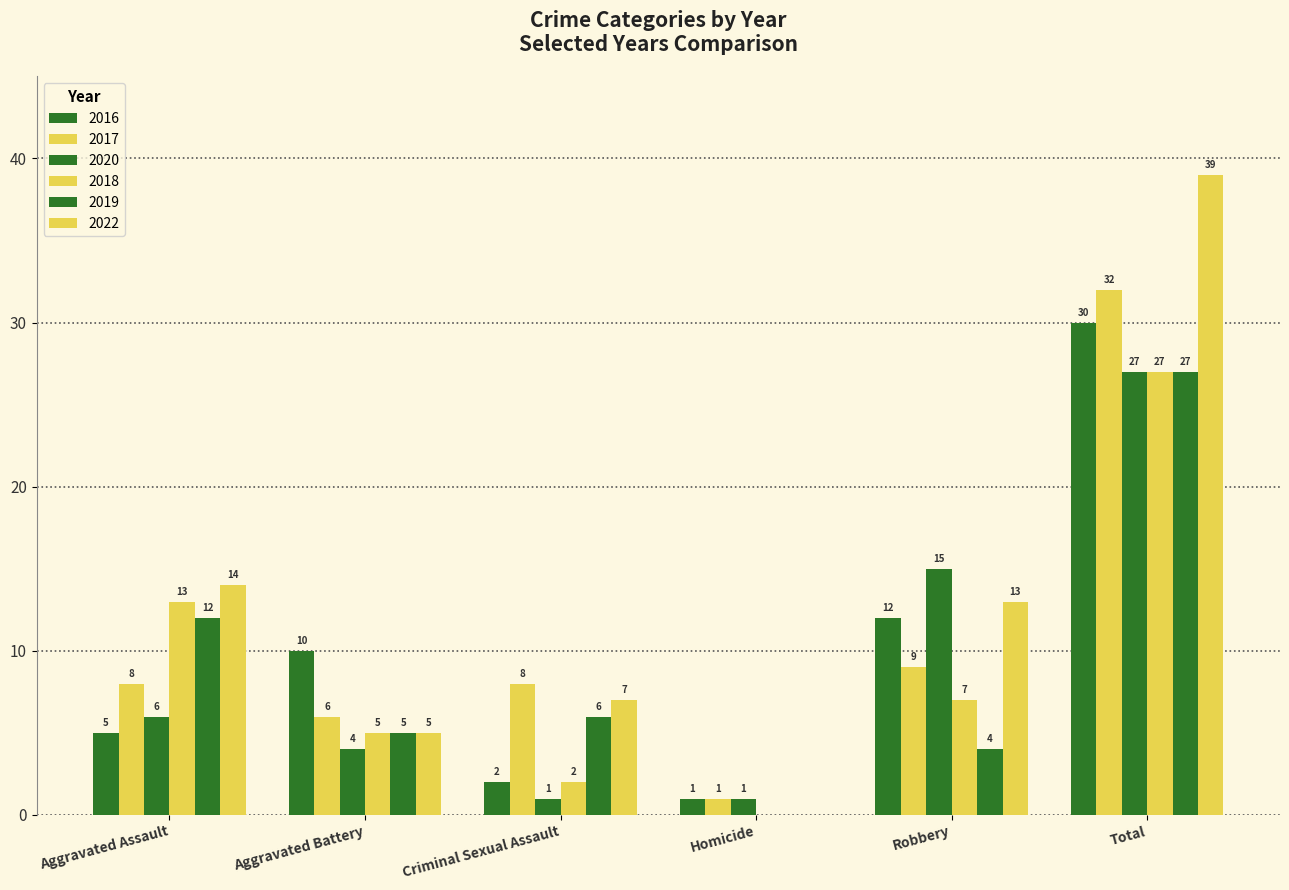

What is the maximum value for 2022?

39